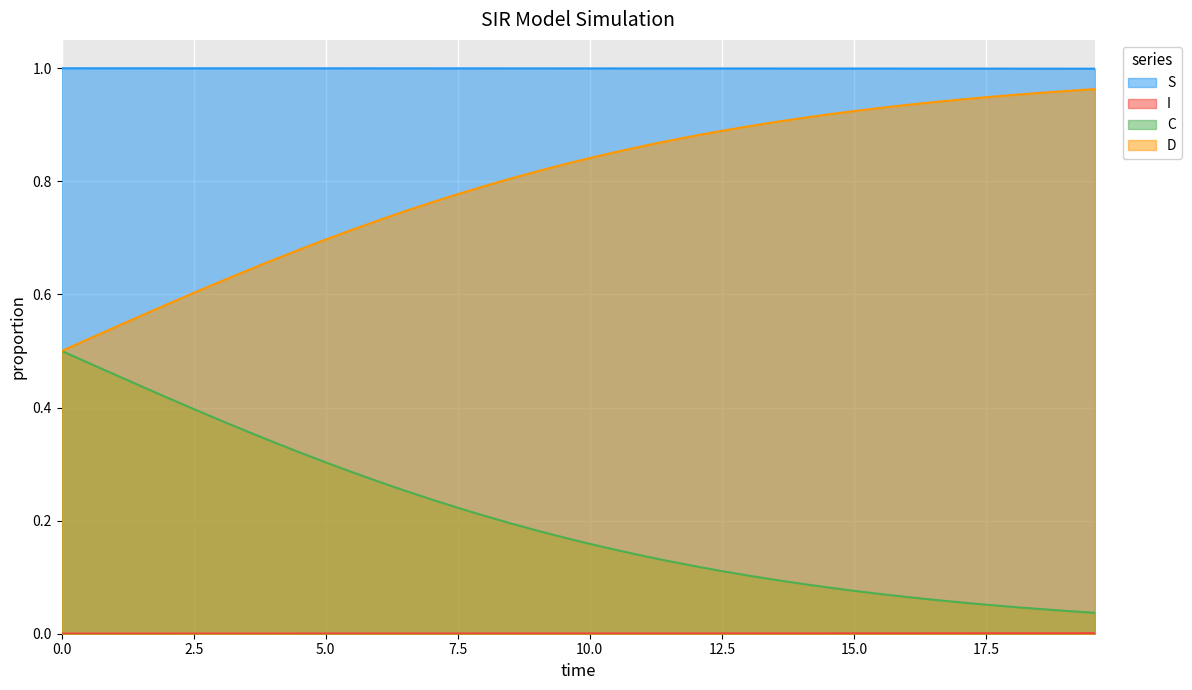

Which series has the largest total across all categories?

S